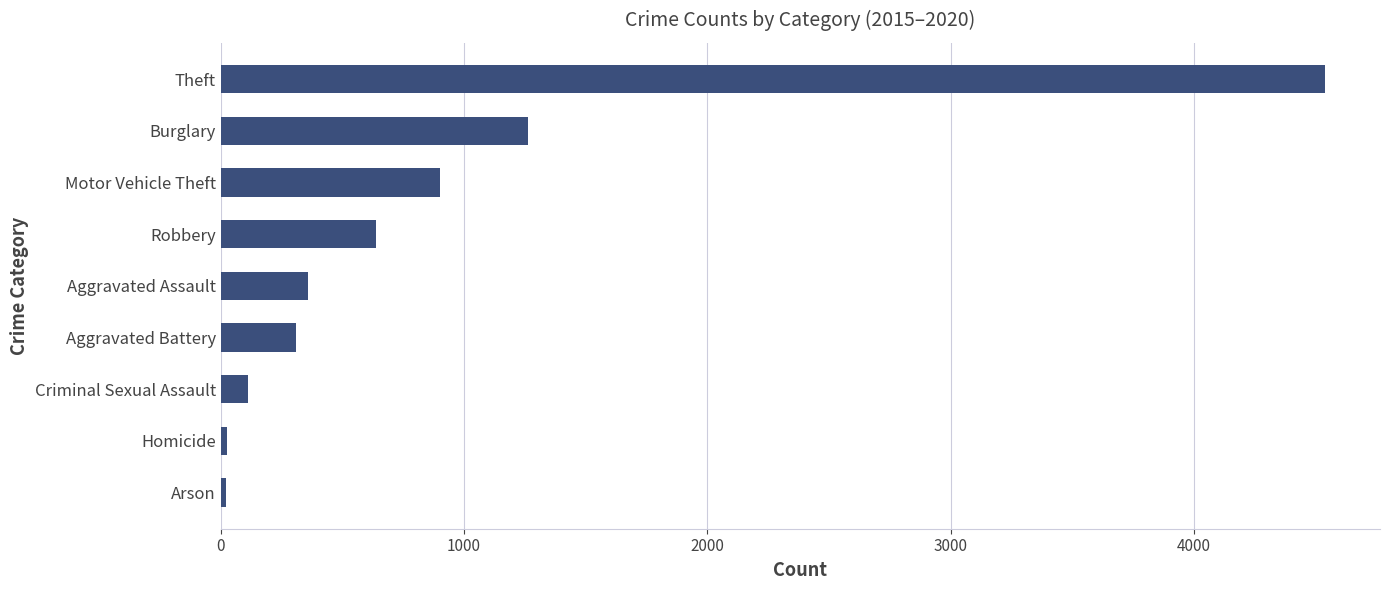

What is the sum of all values?

8174